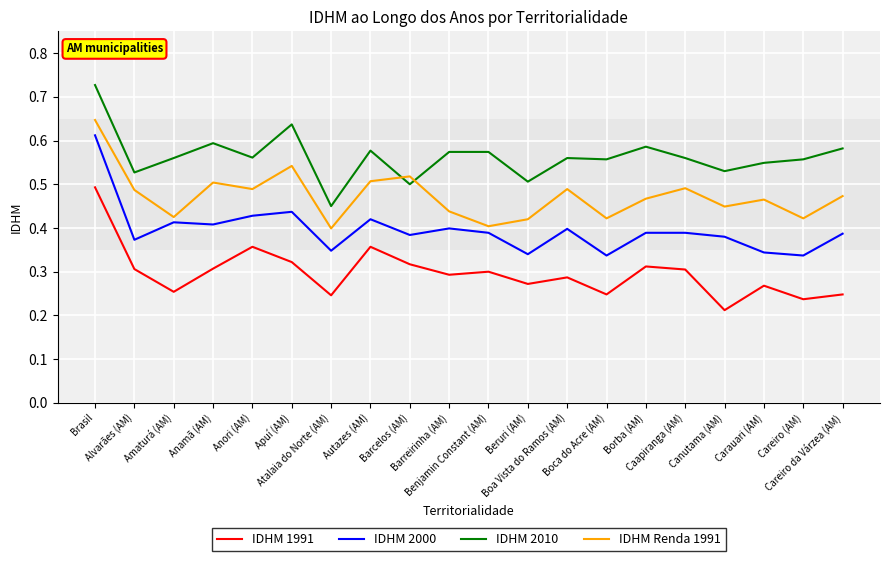

True or false: IDHM 2000 has a value of 0.4 at Alvarães (AM).

True